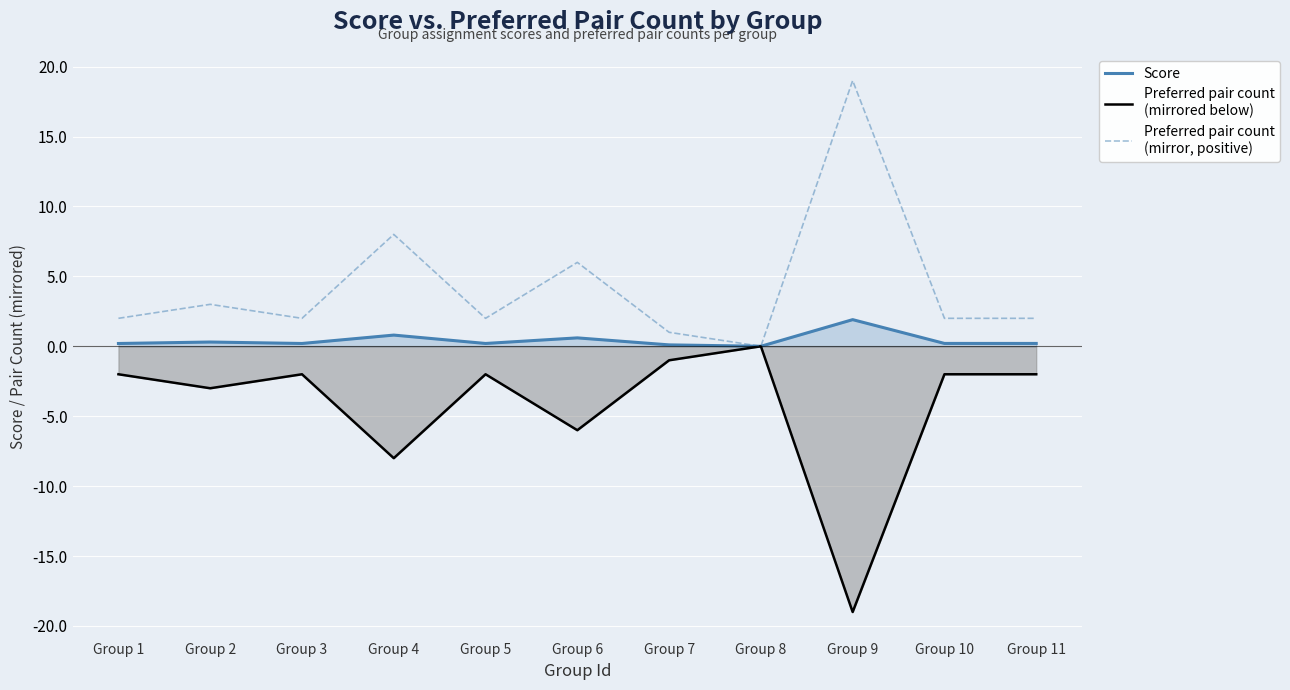

True or false: Score and Preferred pair count
(mirrored below) cross at least once.

False